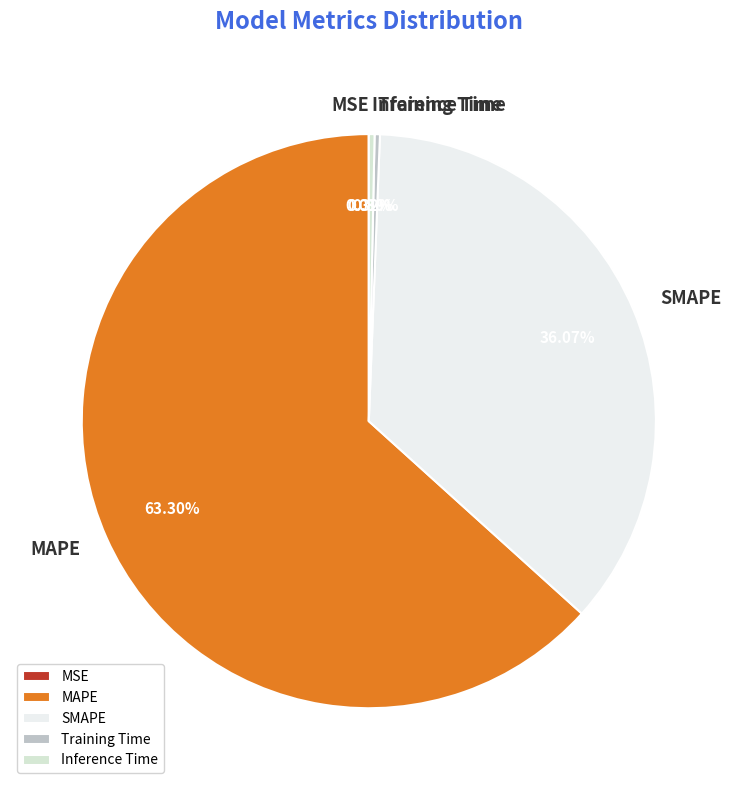

Combined, do SMAPE and MAPE account for over 50%?

Yes